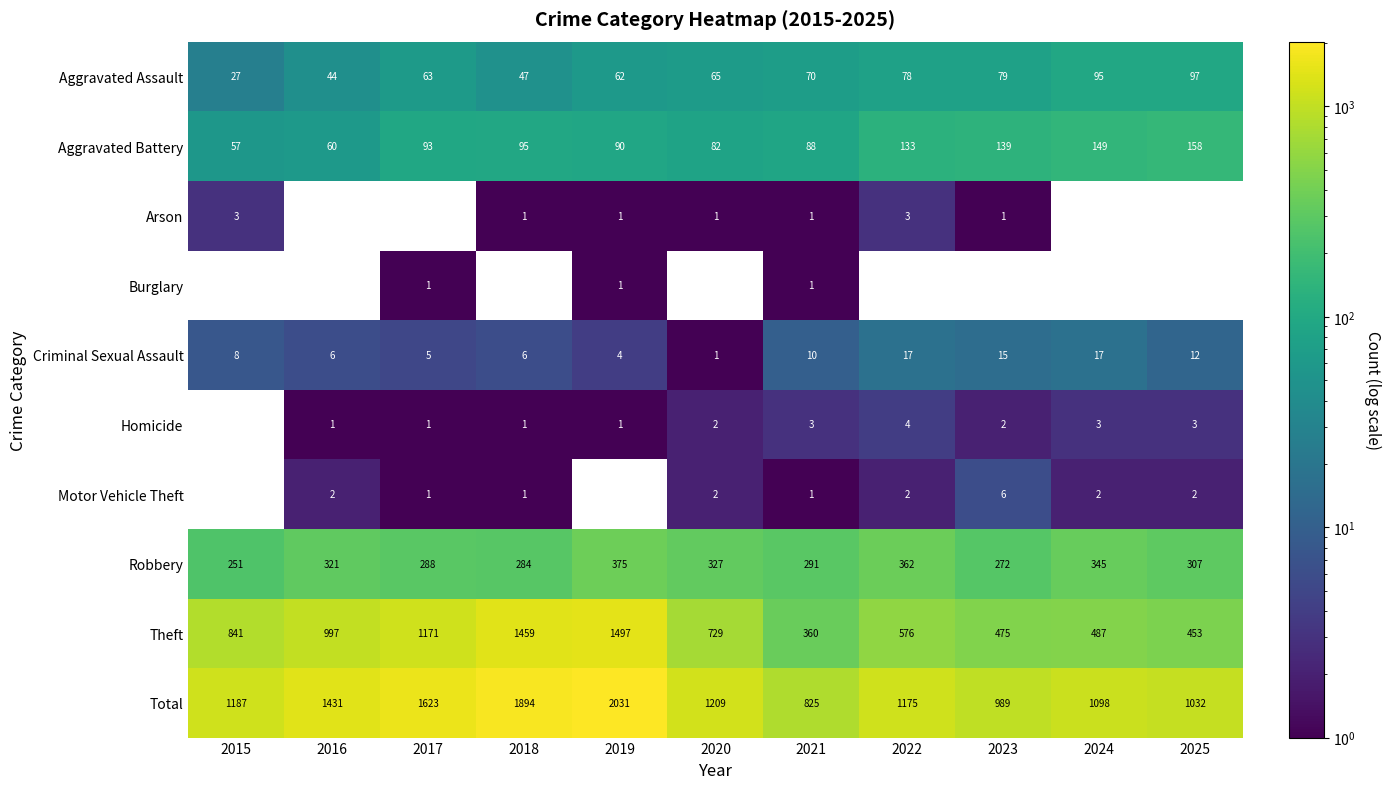

Is it true that Robbery equals 251 at 2015?

True